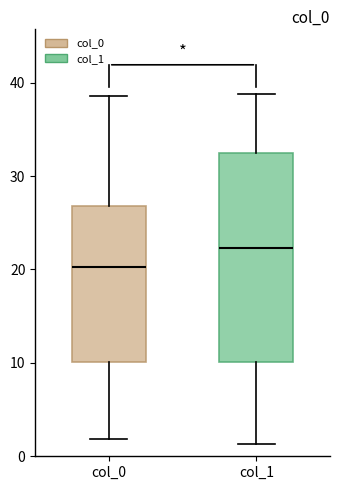

Comparing the boxes themselves (not the whiskers), which one is the tallest?

col_1